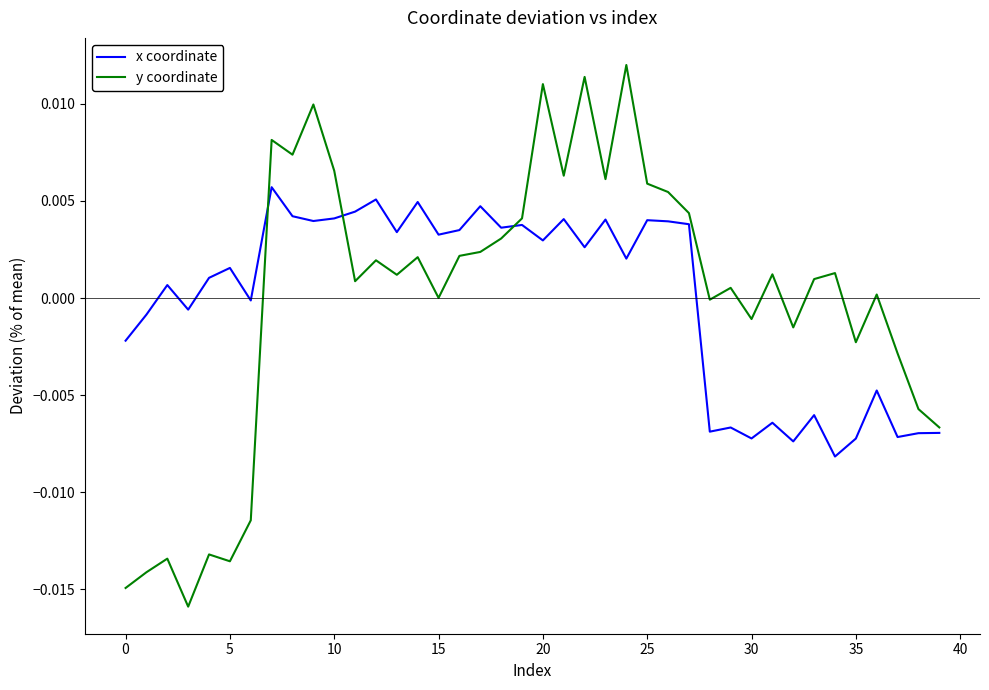

Rank the series by their maximum value, from lowest to highest.

x coordinate, y coordinate